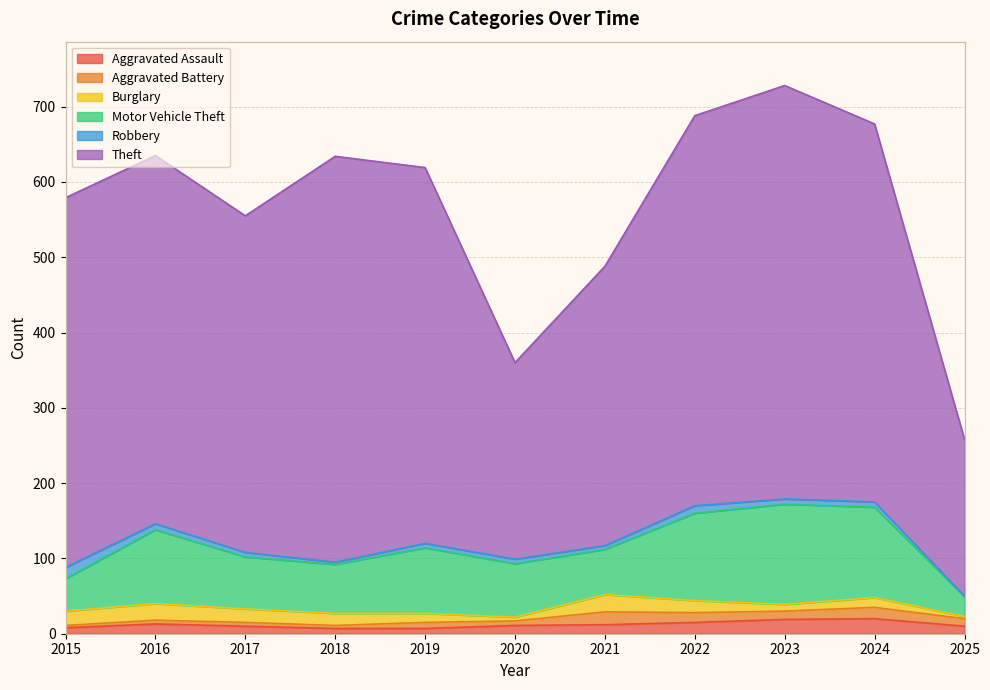

Which series has the largest range (max minus min)?

Theft